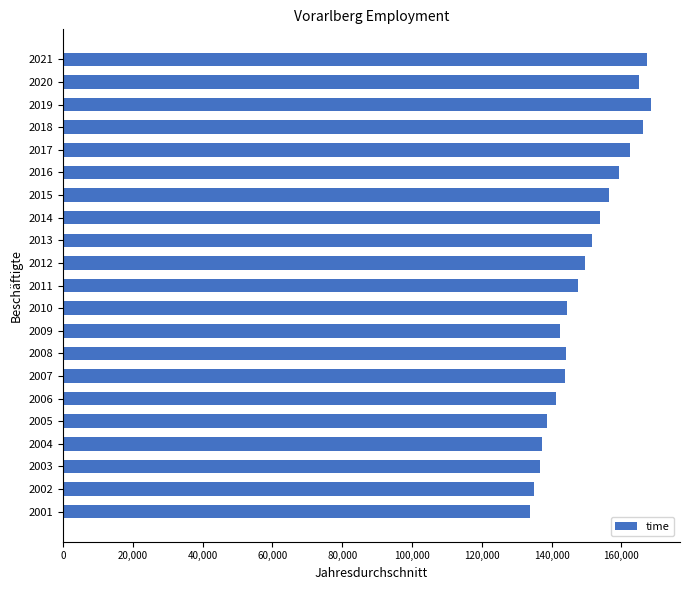

The value at 2009 is 142362. True or false?

True